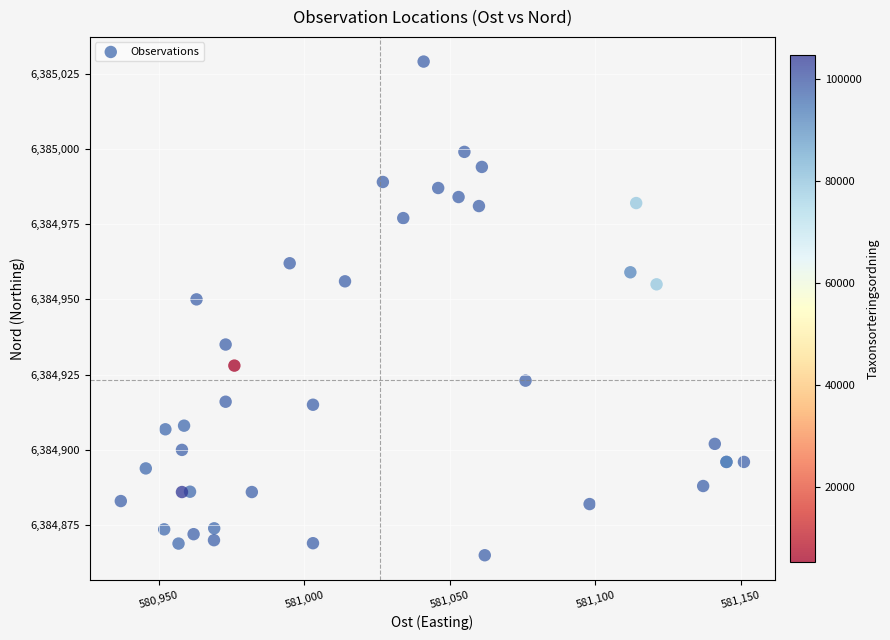

What Y value in the scatter plot is closest to 6384947?

6384950.0